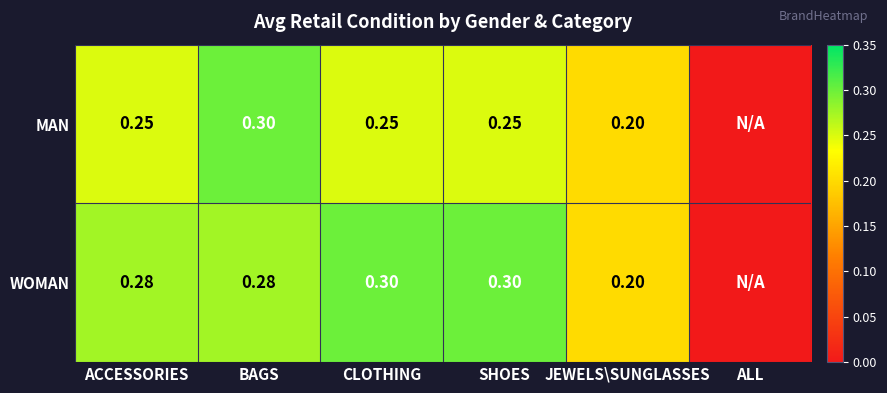

Between BAGS and ALL, which is larger?

BAGS